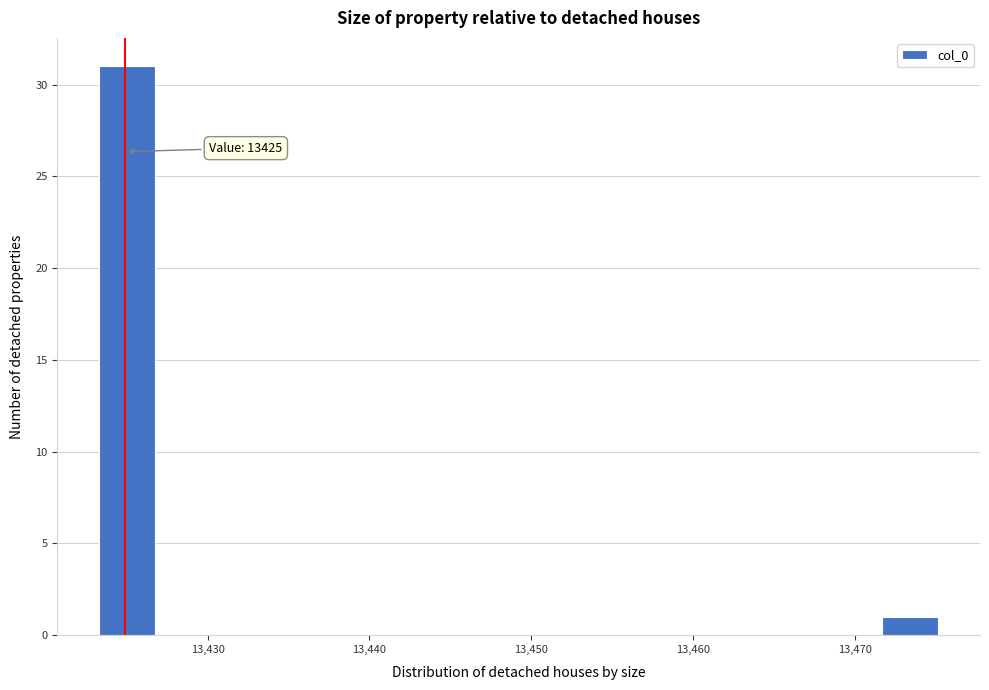

Around what value on the x-axis is the tallest bar? Give the approximate position of its centre, as read against the axis.

13425